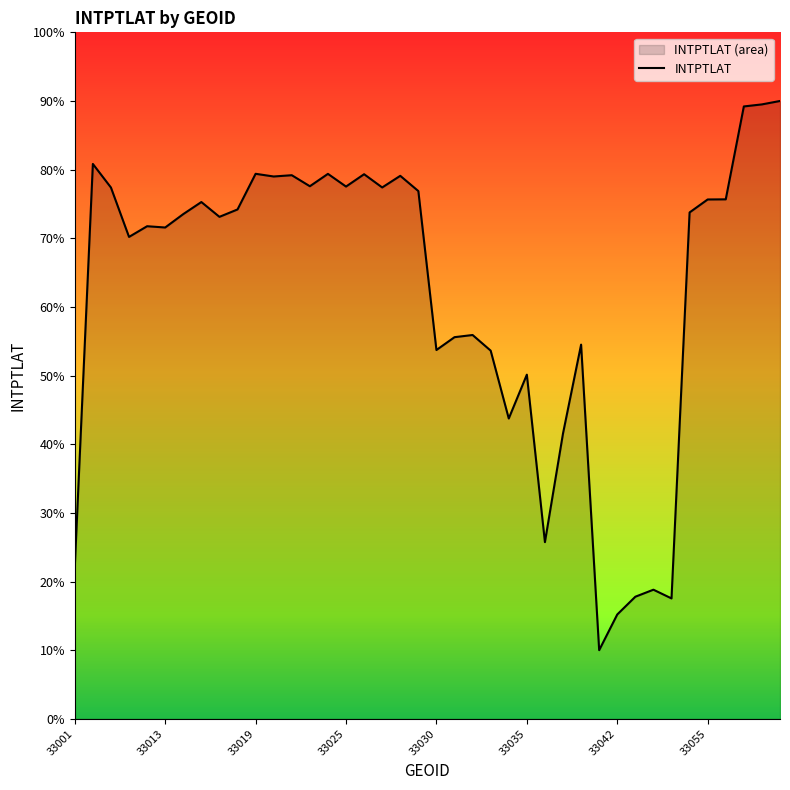

What is the difference between the values at 36 and 9?

1.5